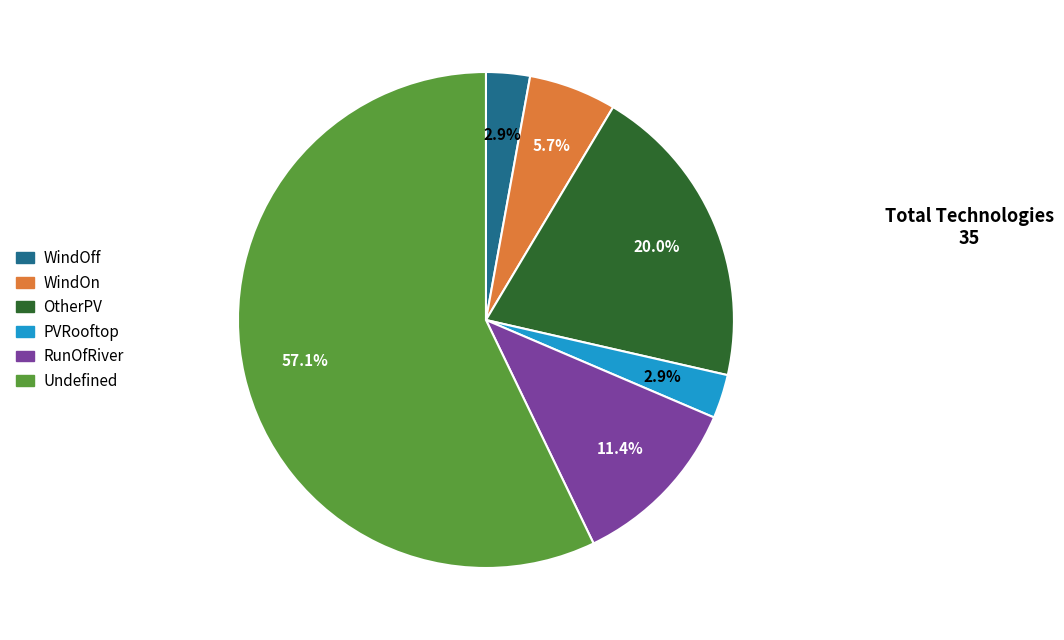

What portion of the pie excludes Undefined?

42.9%